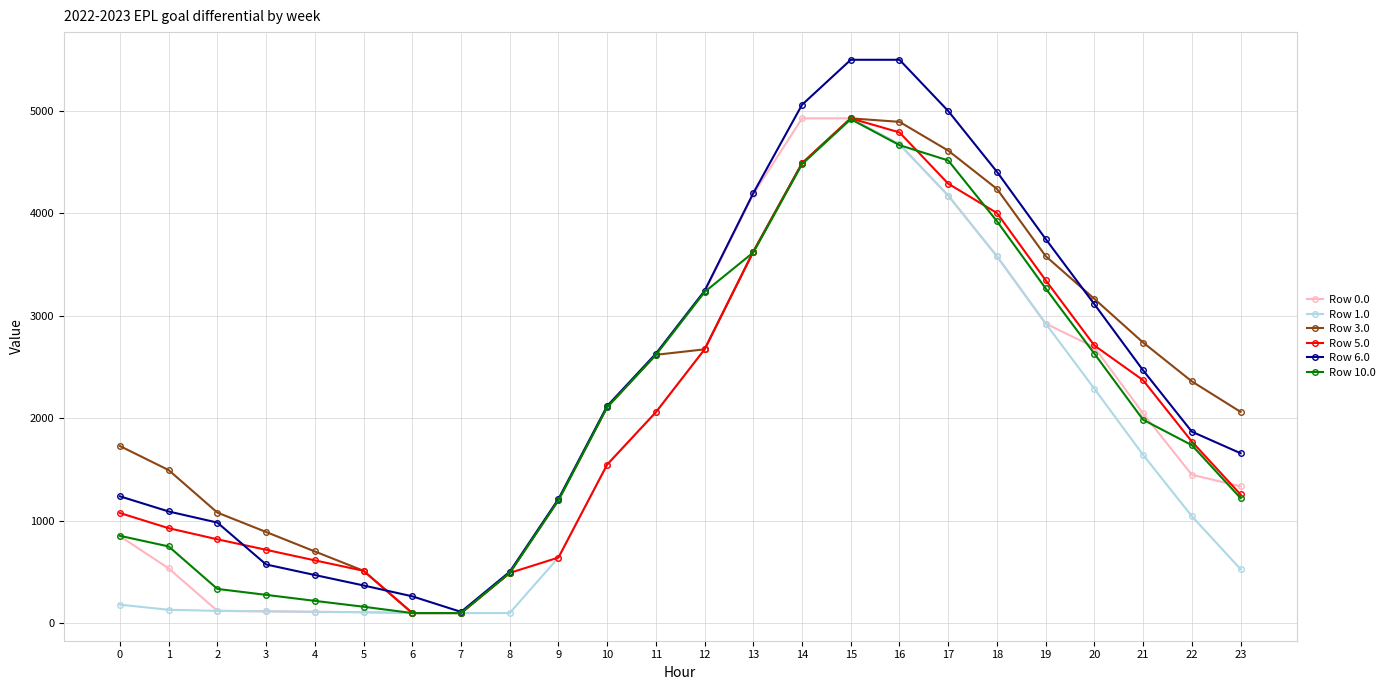

What is the difference between the second highest and second lowest values in the Row 0.0 series?

4825.5